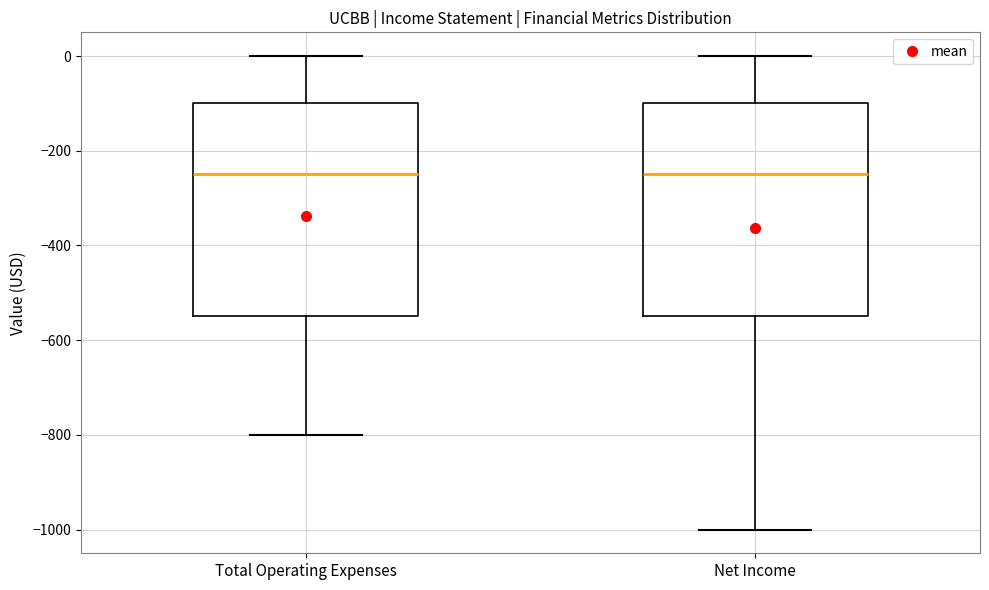

Reading left to right, read every box against the y-axis: the position of its median line, the range the box covers, and the ends of its whiskers. The values are not printed on the chart, so give them approximately, as read against the axis.

Total Operating Expenses: median -240, box -540 to -100, whiskers -800 to 0
Net Income: median -240, box -540 to -100, whiskers -1000 to 0